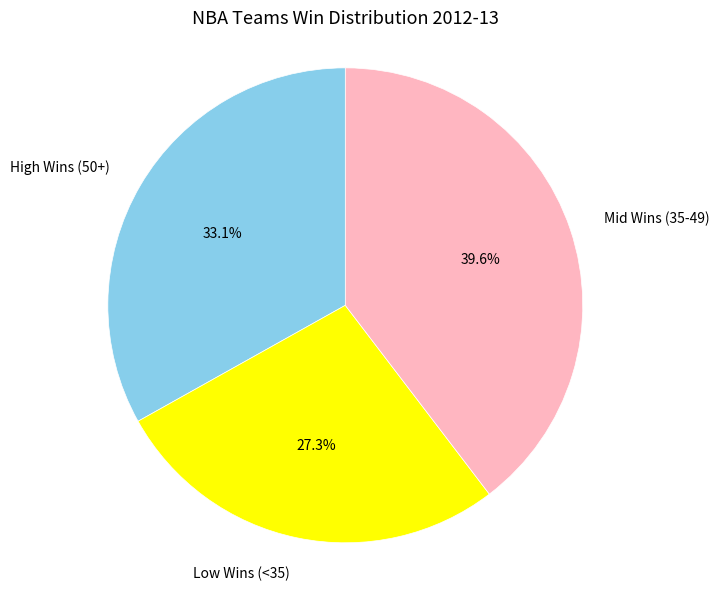

Does any single category account for the majority?

No